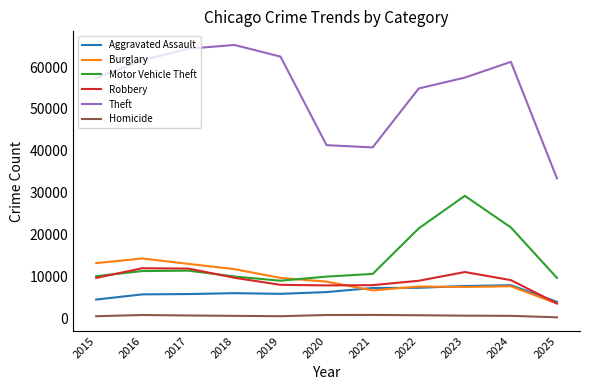

What is the average value of the Motor Vehicle Theft series?

14031